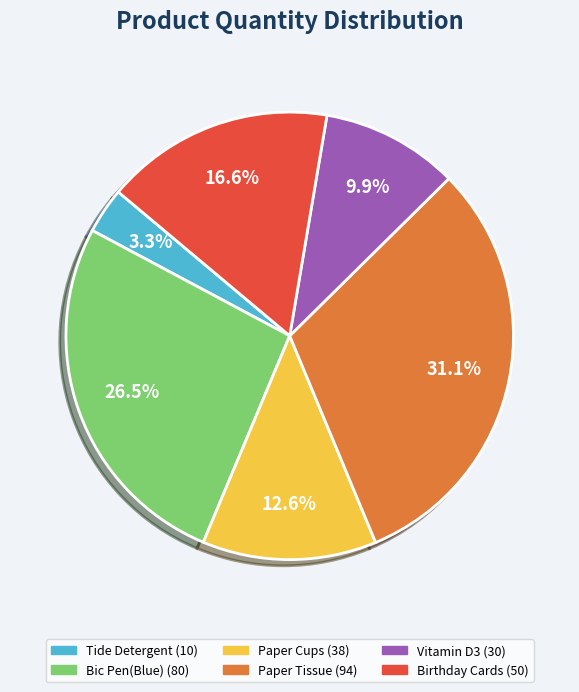

How many segments does this pie chart have?

6